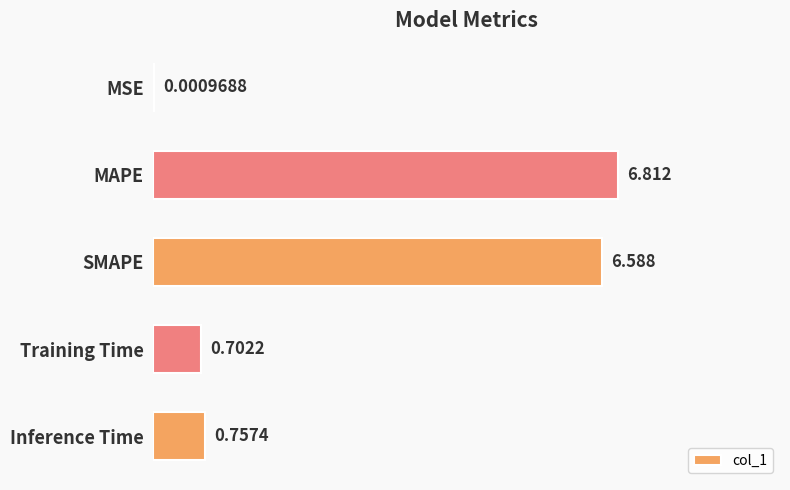

Between SMAPE and MAPE, which is larger?

MAPE